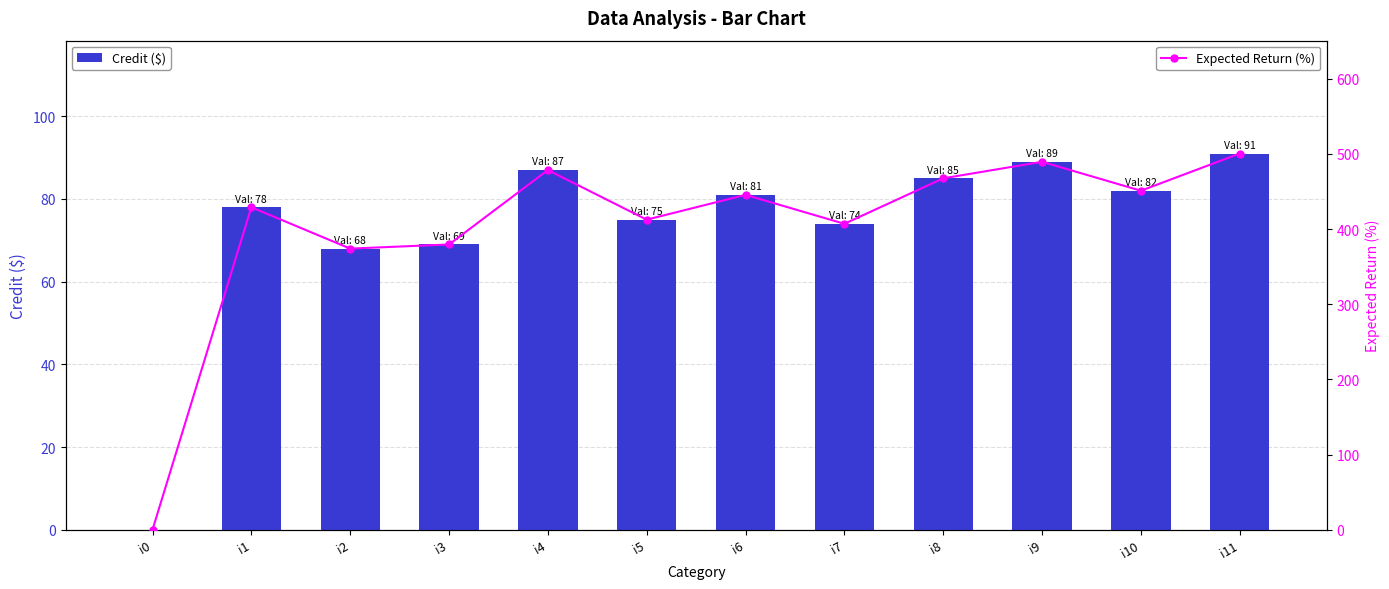

Is it true that Credit ($) equals 89.0 at i9?

True